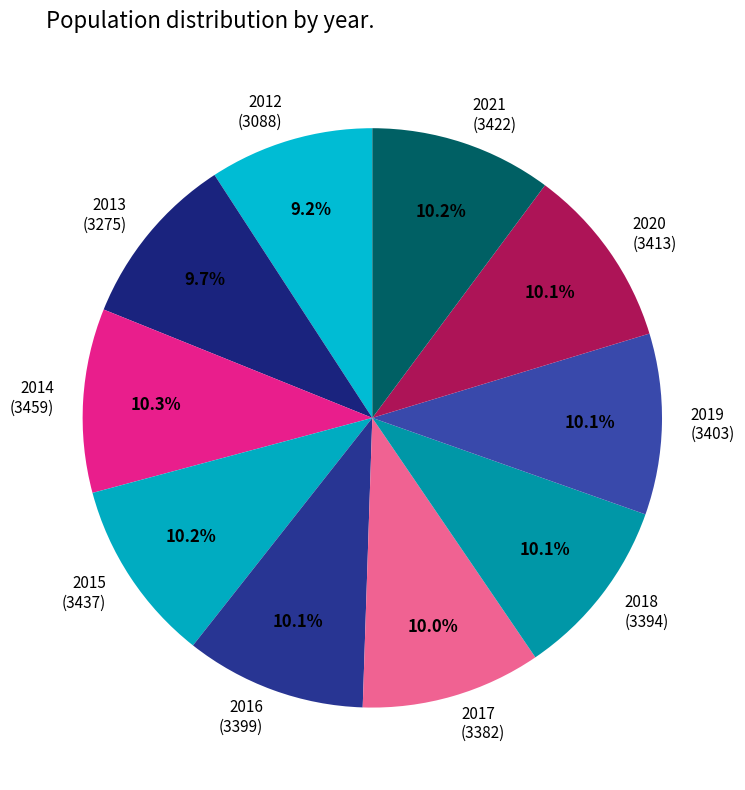

What percentage is NOT represented by 2017 (3382)?

90.0%